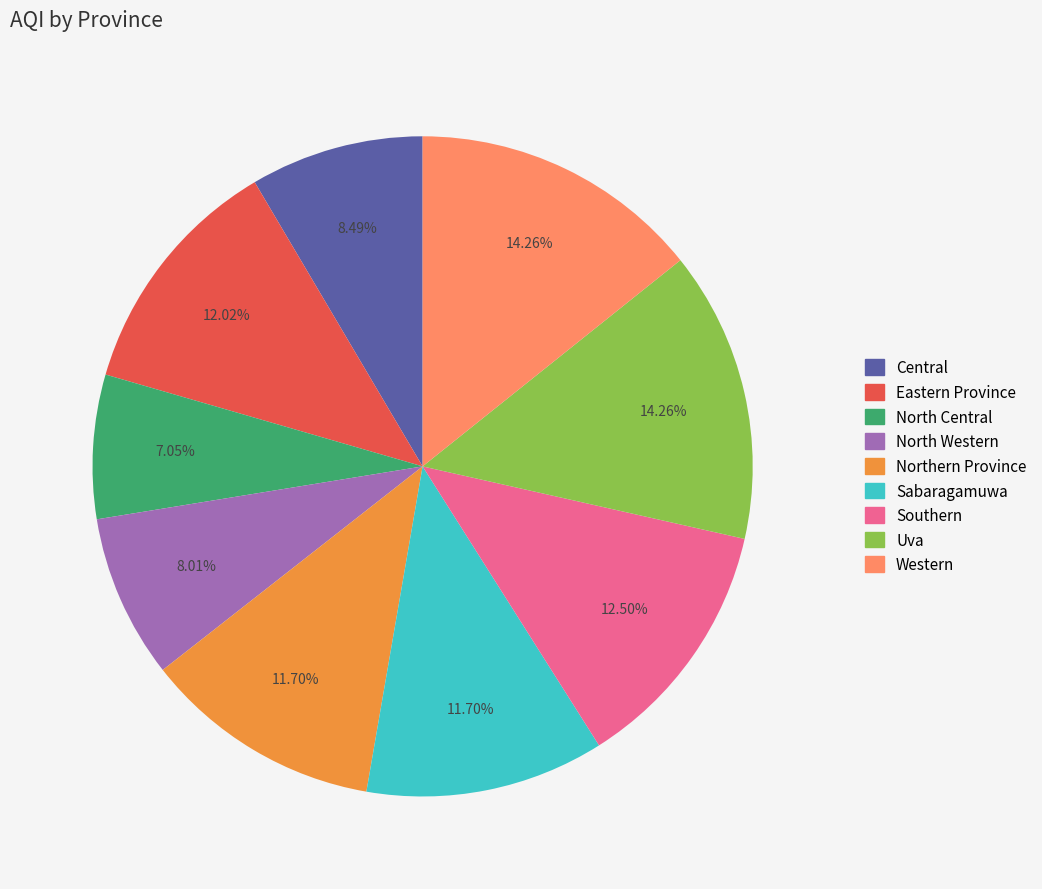

Does Southern account for over 50% of the chart?

No